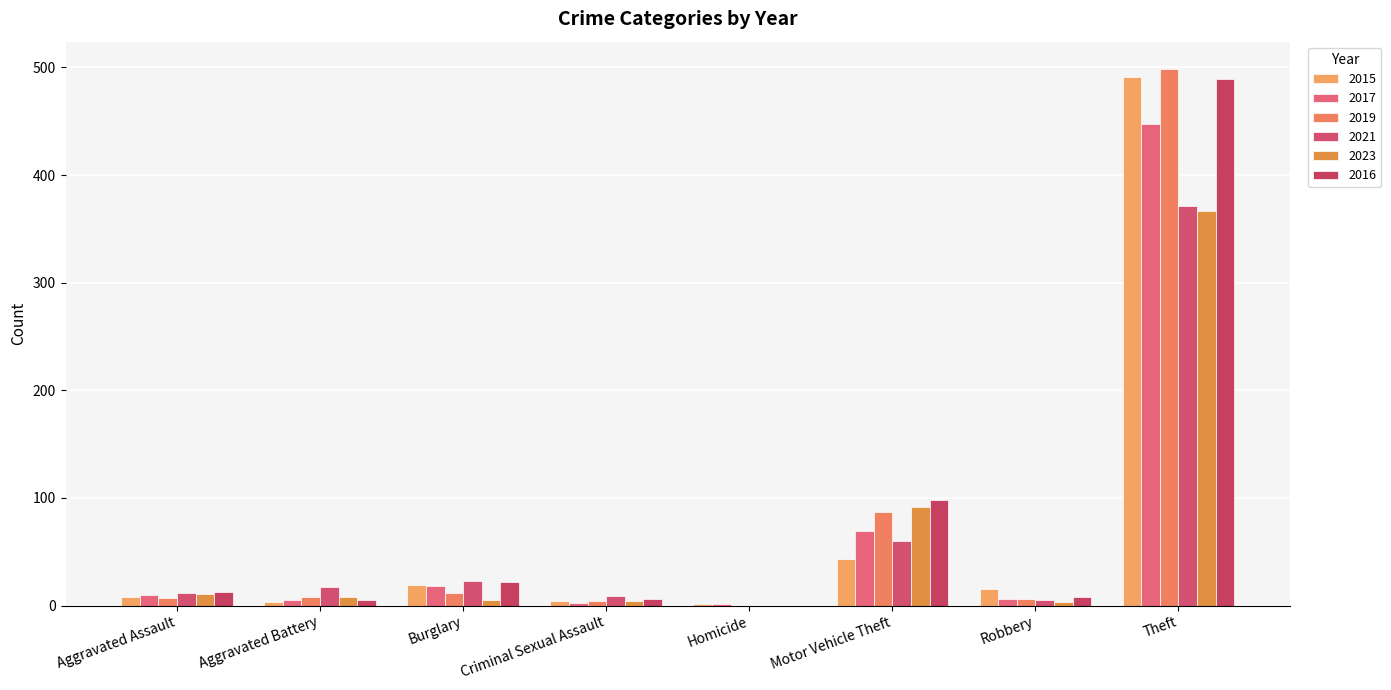

Count the number of data series in this chart.

6